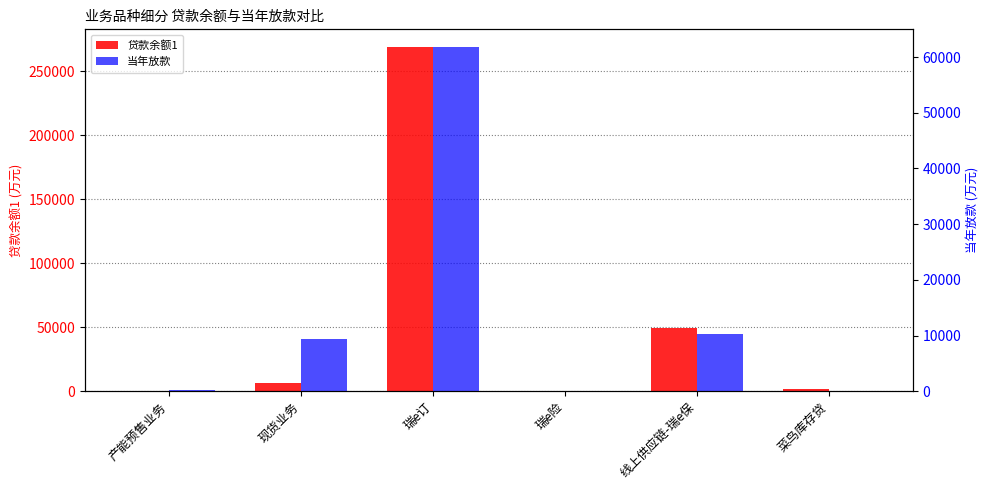

List the labels in order of 贷款余额1 value, largest first.

瑞e订, 线上供应链-瑞e保, 现货业务, 菜鸟库存贷, 产能预售业务, 瑞e险